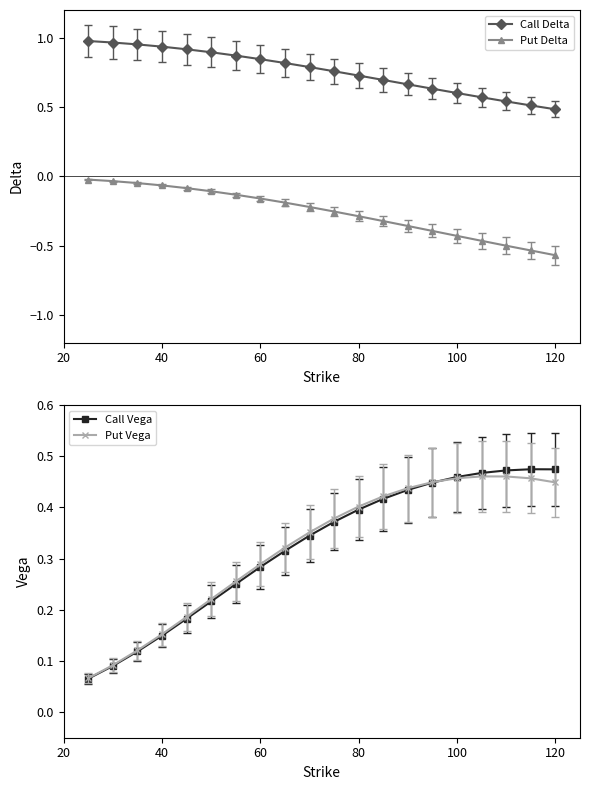

True or false: Call Delta and Put Delta intersect in this chart.

False